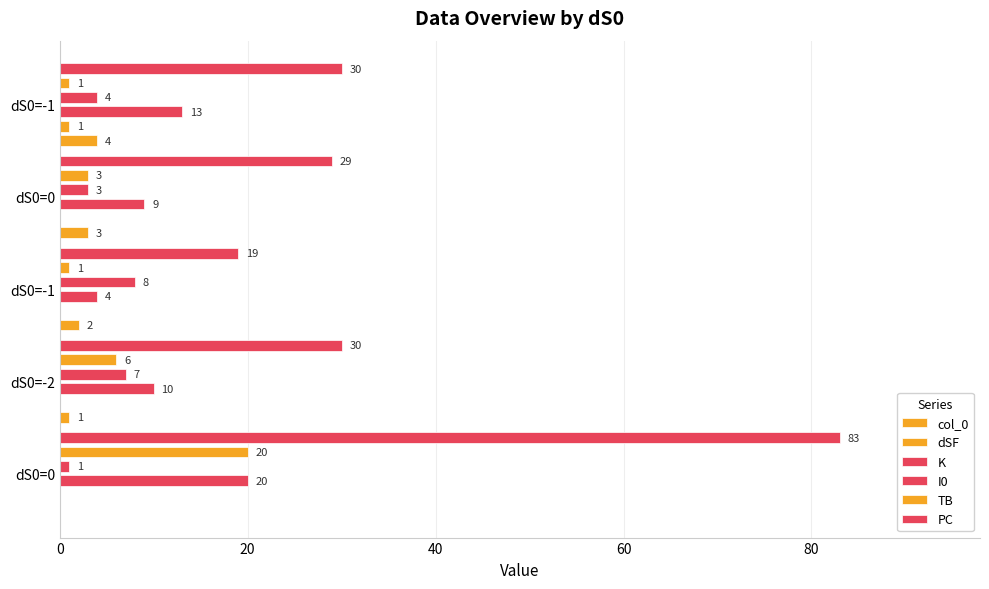

How many categories are shown in the chart?

5